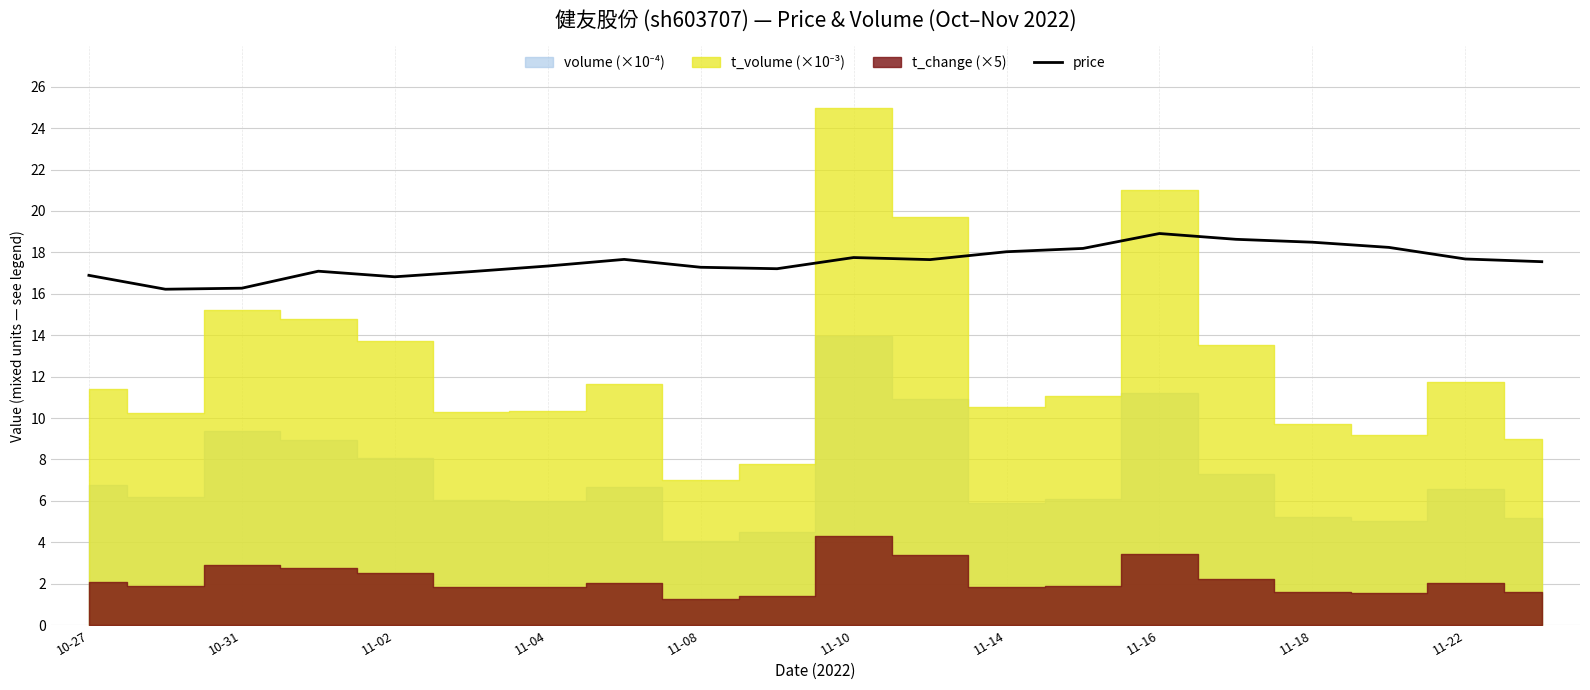

True or false: there are more than 2 points higher than both neighbors.

True